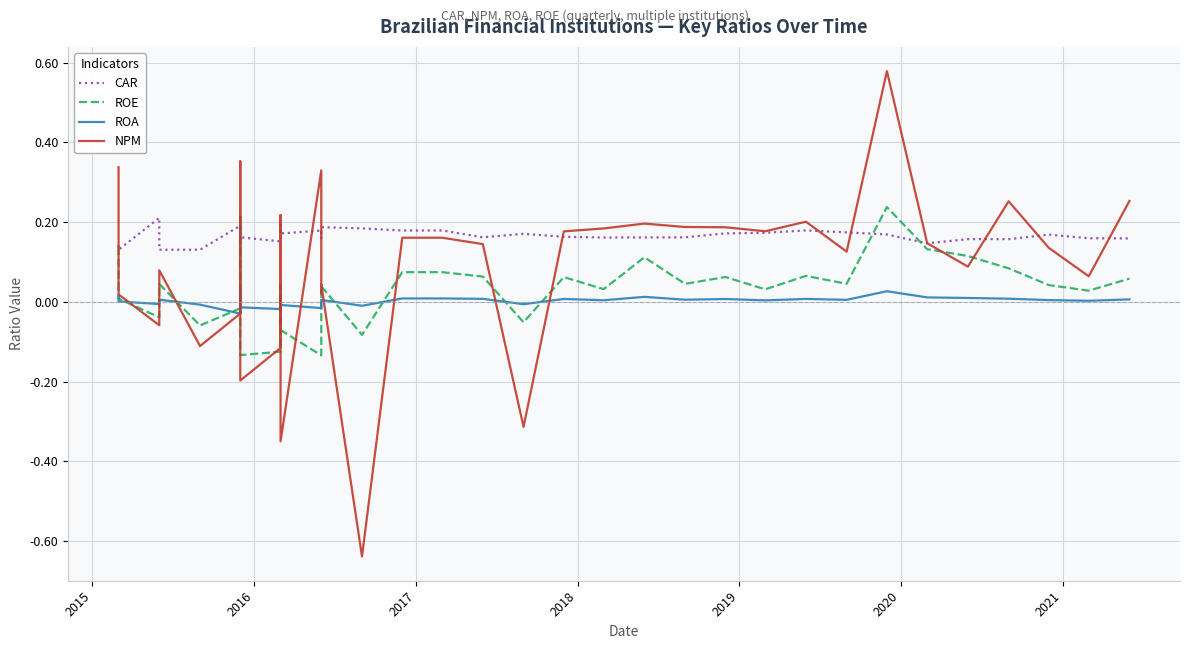

Reading left to right, transcribe all the data shown in this chart.

CAR: 0.1	0.1	0.2	0.1	0.1	0.1	0.2	0.2	0.2	0.2	0.2	0.2	0.2	0.2	0.2	0.2	0.2	0.2	0.2	0.2	0.2	0.2	0.2	0.2	0.2	0.2	0.2	0.2	0.2	0.2	0.2	0.1	0.2	0.2	0.2	0.2	0.2
ROE: 0.1	0.0	-0.0	0.0	0.0	-0.1	-0.0	0.2	0.0	-0.1	-0.1	0.0	0.0	-0.1	-0.1	0.0	0.0	-0.1	0.1	0.1	0.1	-0.1	0.1	0.0	0.1	0.0	0.1	0.0	0.1	0.0	0.2	0.1	0.1	0.1	0.0	0.0	0.1
ROA: 0.0	0.0	-0.0	0.0	0.0	-0.0	-0.0	0.0	0.0	-0.0	-0.0	0.0	0.0	-0.0	-0.0	0.0	0.0	-0.0	0.0	0.0	0.0	-0.0	0.0	0.0	0.0	0.0	0.0	0.0	0.0	0.0	0.0	0.0	0.0	0.0	0.0	0.0	0.0
NPM: 0.3	0.0	-0.1	0.0	0.1	-0.1	-0.0	0.4	0.1	-0.2	-0.1	0.1	0.2	-0.4	0.3	0.0	0.0	-0.6	0.2	0.2	0.1	-0.3	0.2	0.2	0.2	0.2	0.2	0.2	0.2	0.1	0.6	0.1	0.1	0.3	0.1	0.1	0.3